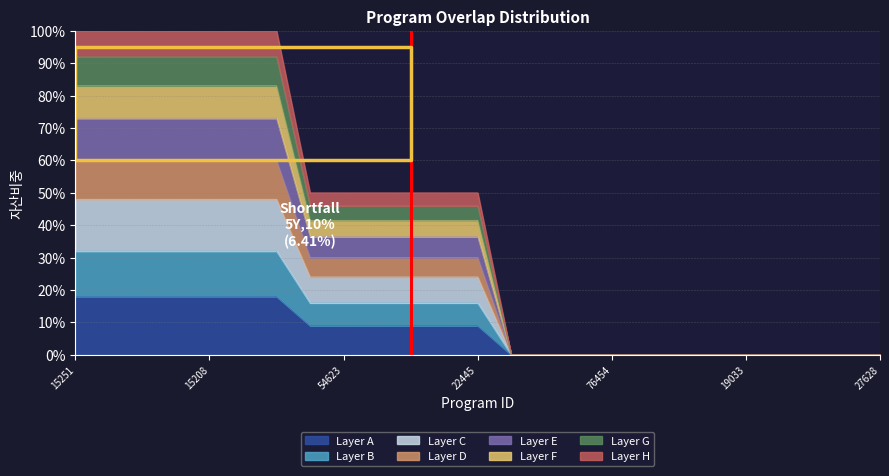

The Layer A series shows 9 at 54623. True or false?

True